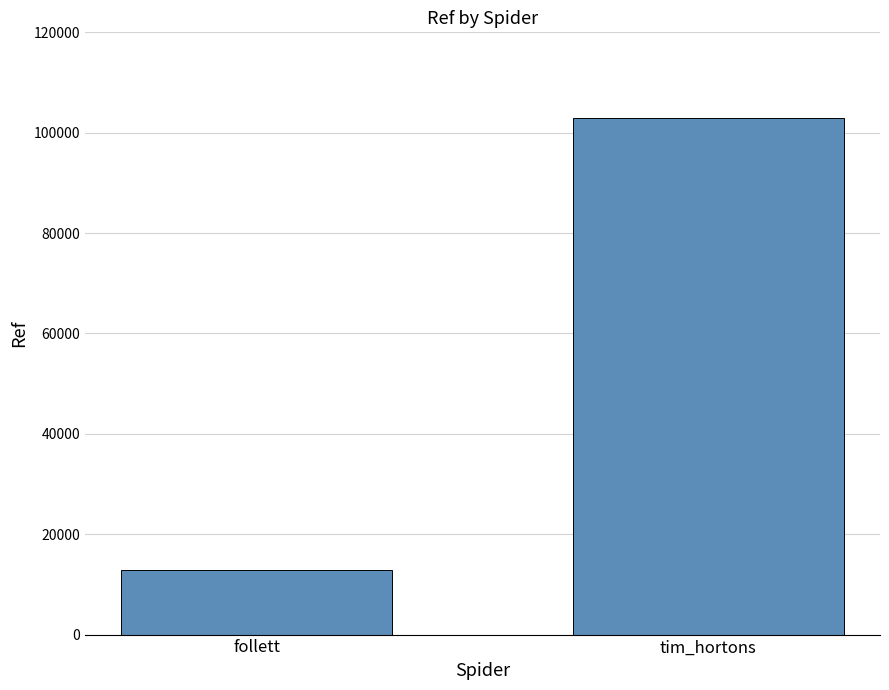

The chart shows a value of 12828 at follett. True or false?

True